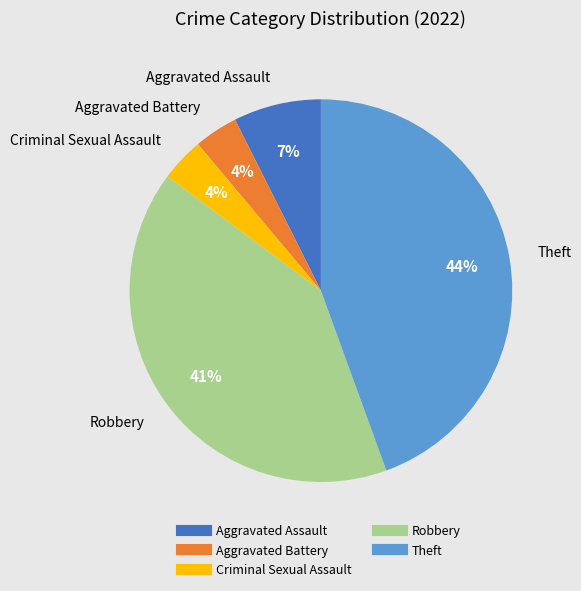

True or false: Robbery accounts for 41% of the total.

True